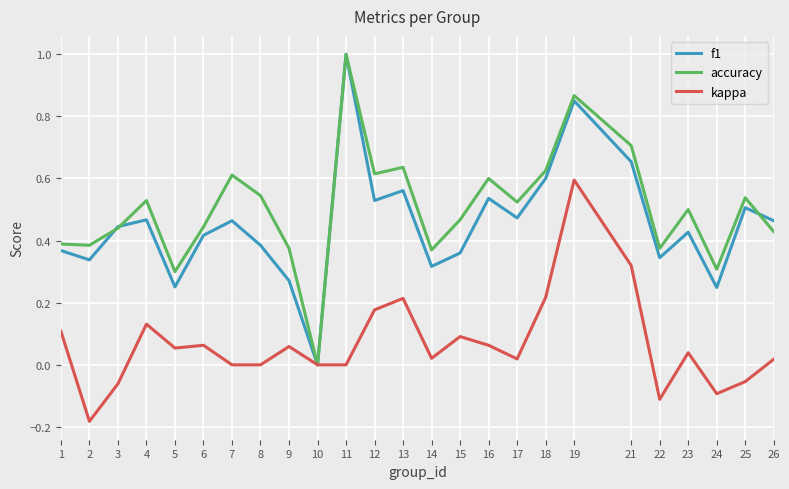

Does the chart display data point markers on the line(s)?

No